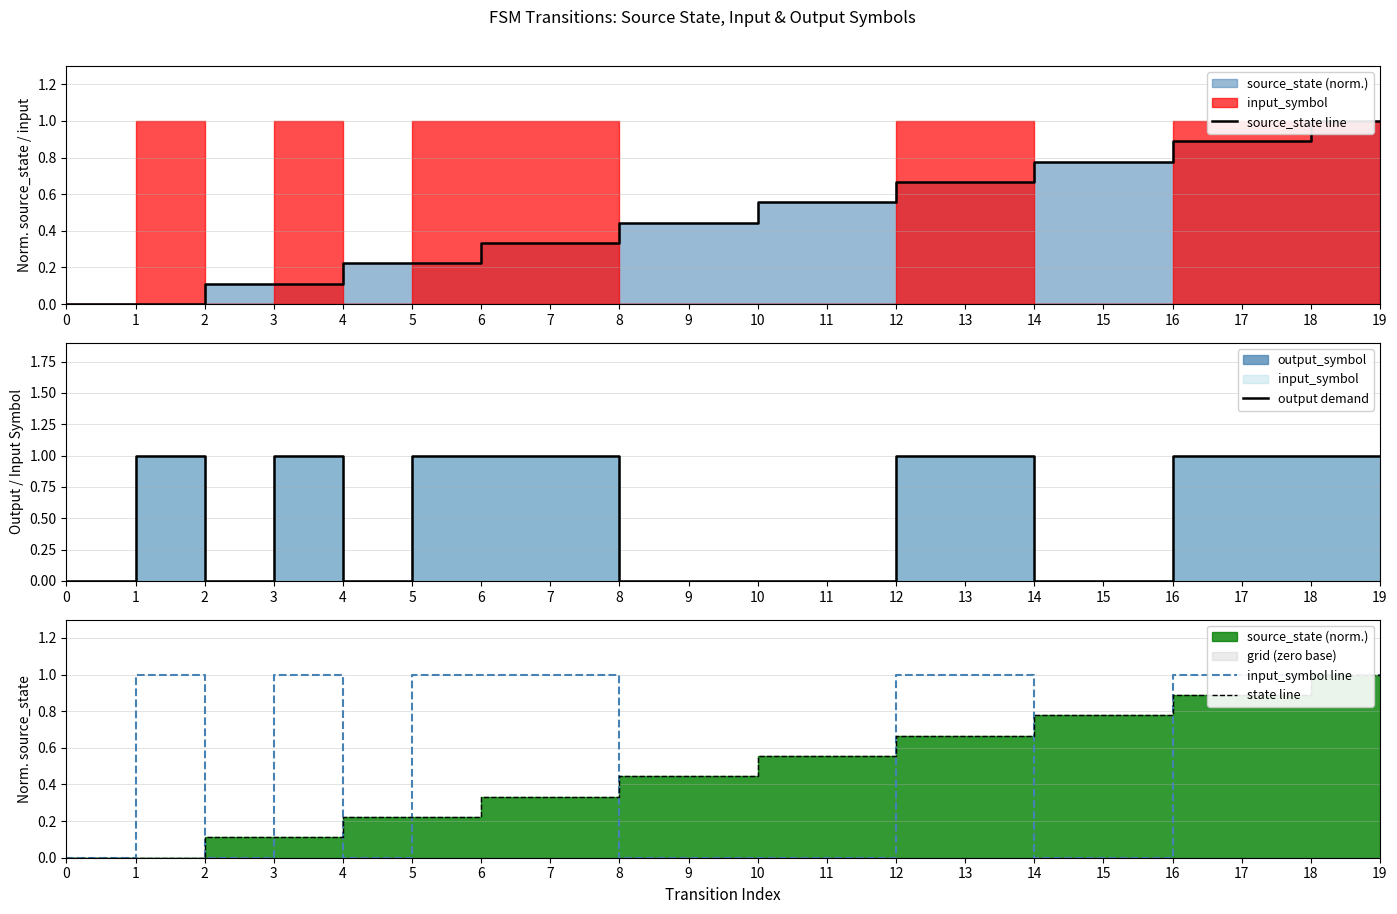

Does the chart display data point markers on the line(s)?

No